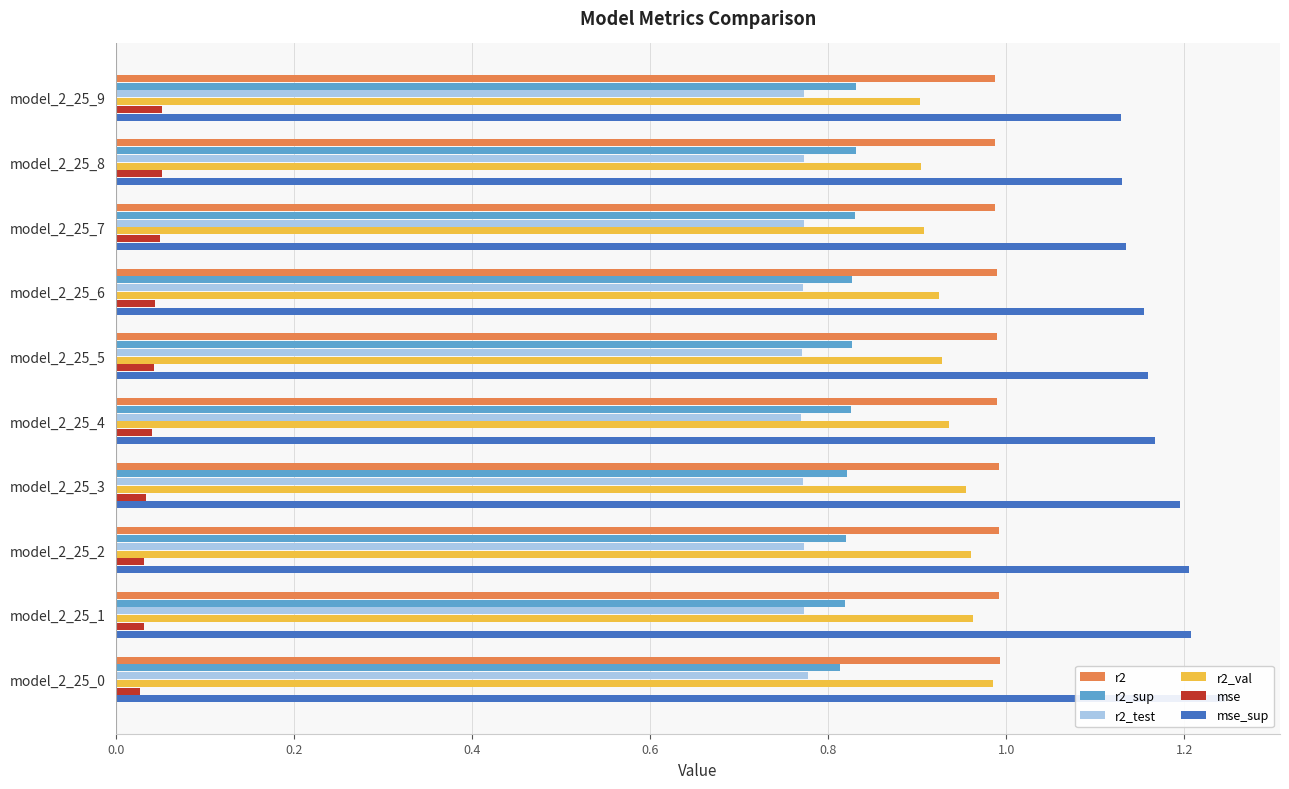

What is the value of the r2_sup bar at the 4th from the left?

0.8